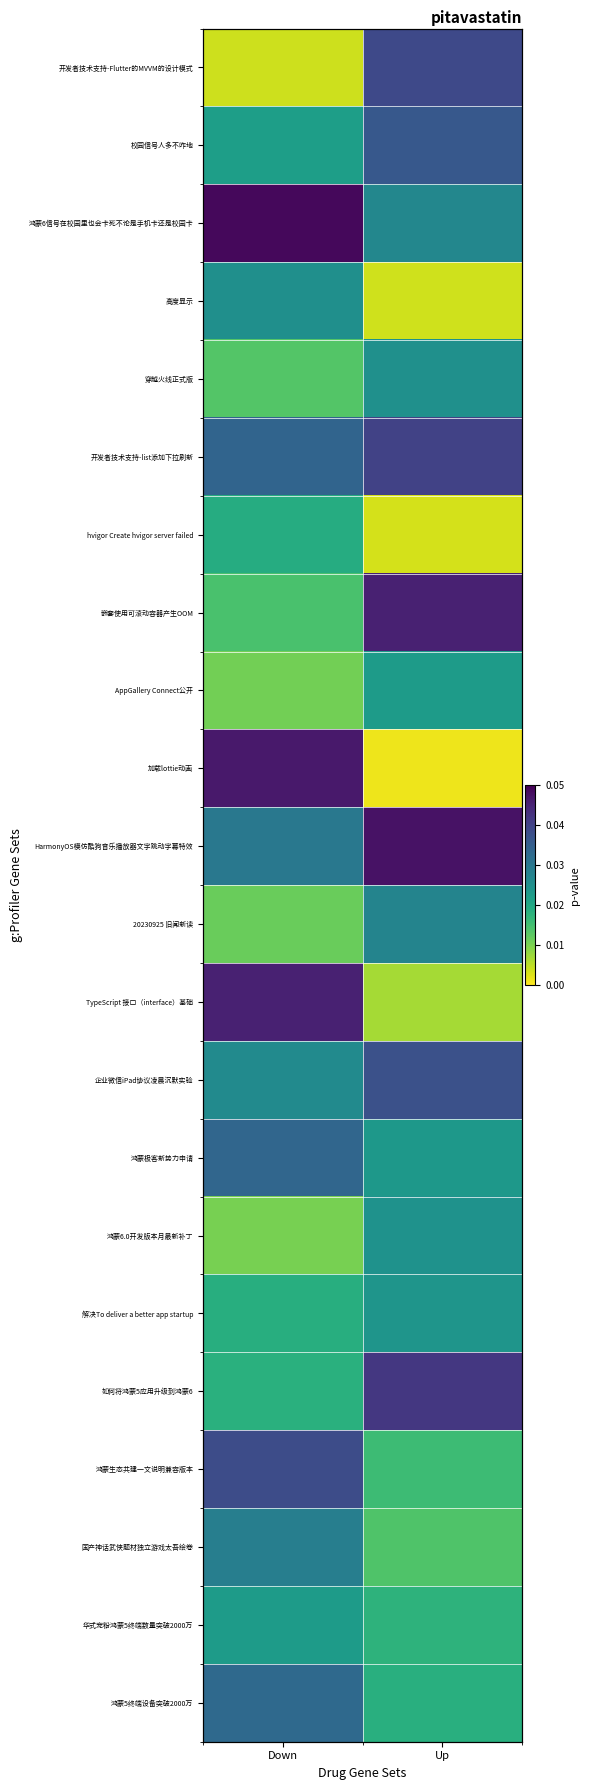

Which category has the lowest value across all series?

Up